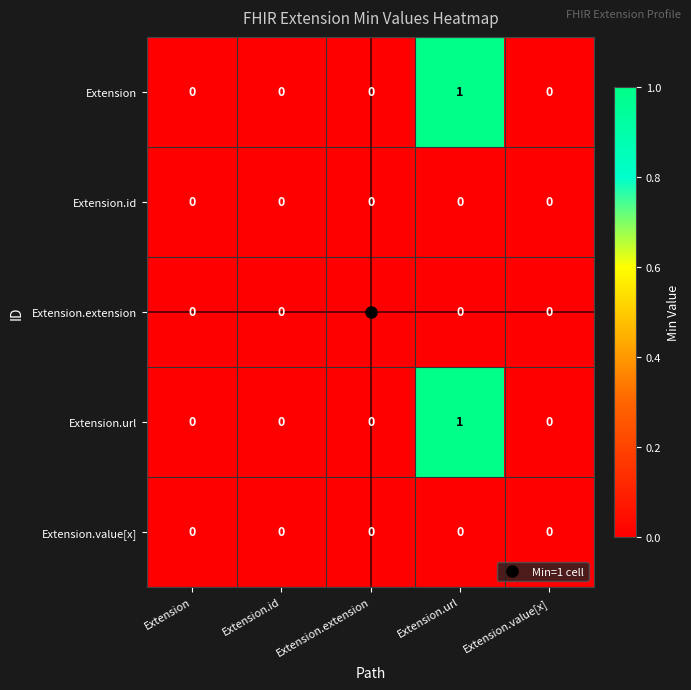

At which category is the sum across all series the highest?

Extension.url